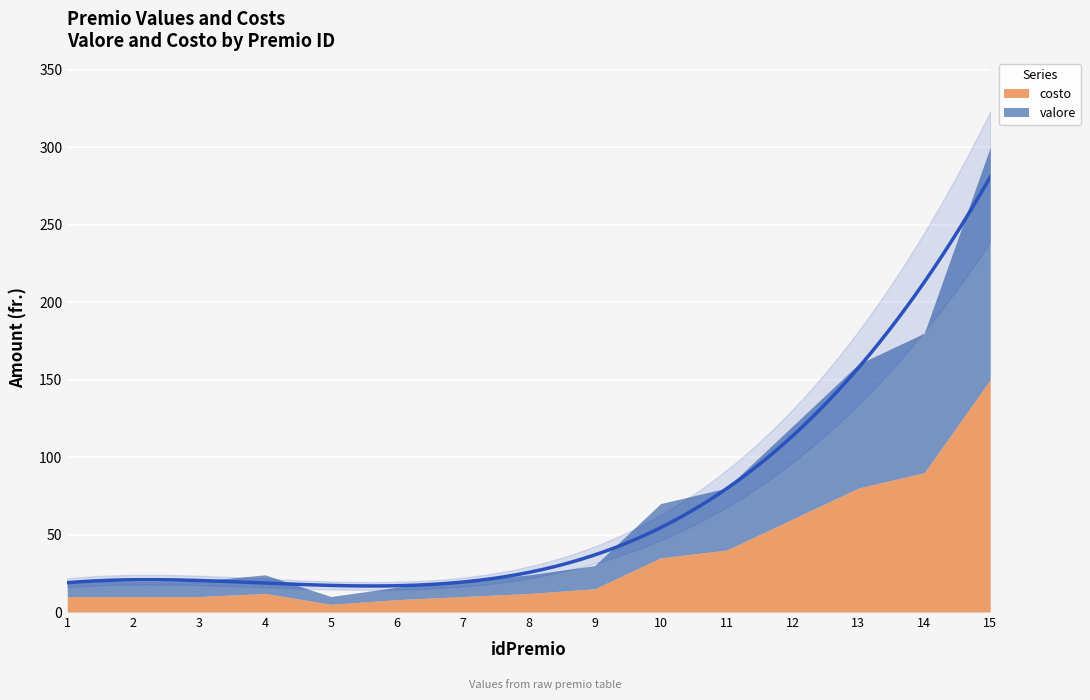

Which series has the largest total across all categories?

valore